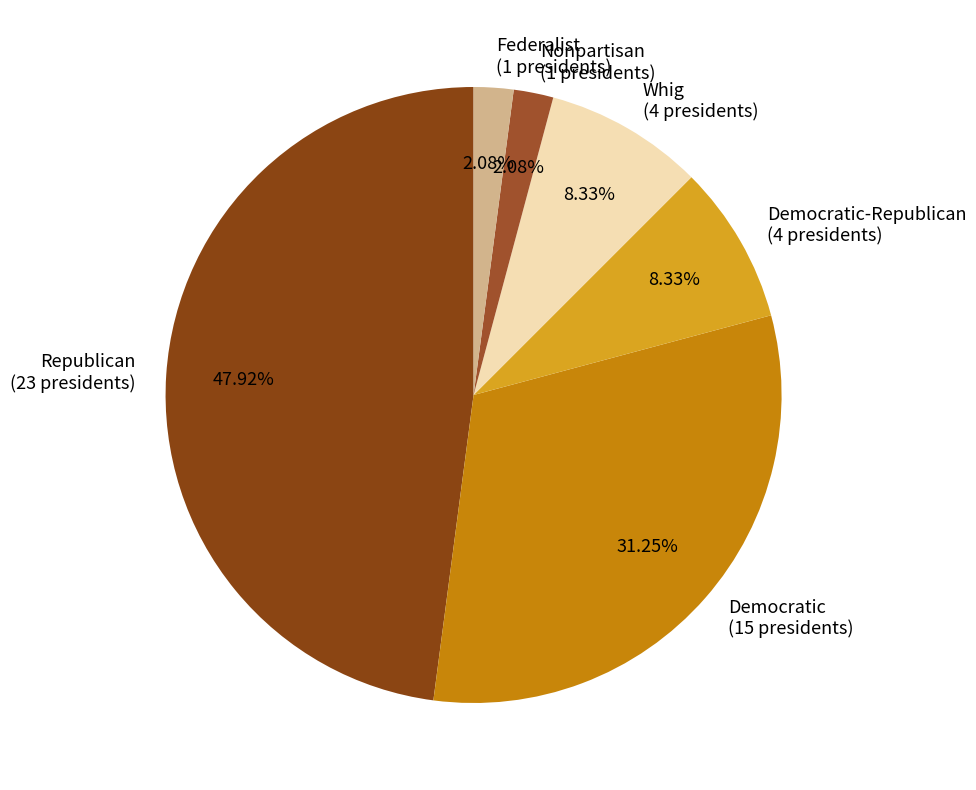

Which has a higher value, Whig (4 presidents) or Federalist (1 presidents)?

Whig (4 presidents)